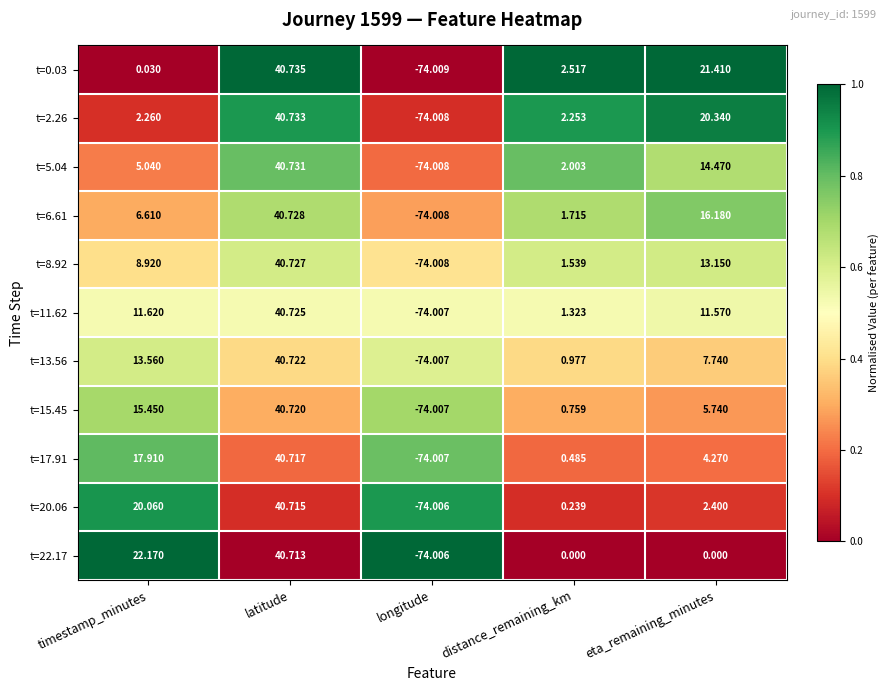

At which label is t=17.91 closest to -16?

distance_remaining_km